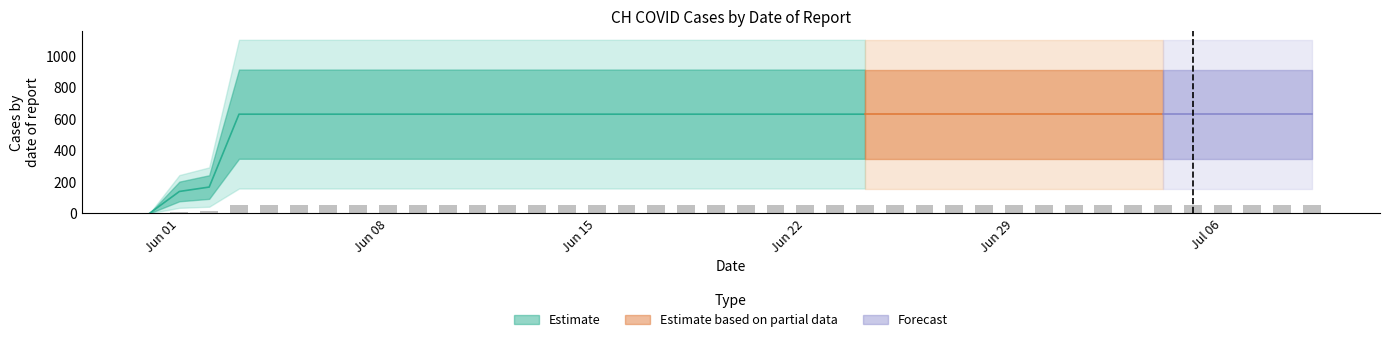

How many bars are there in total?

40